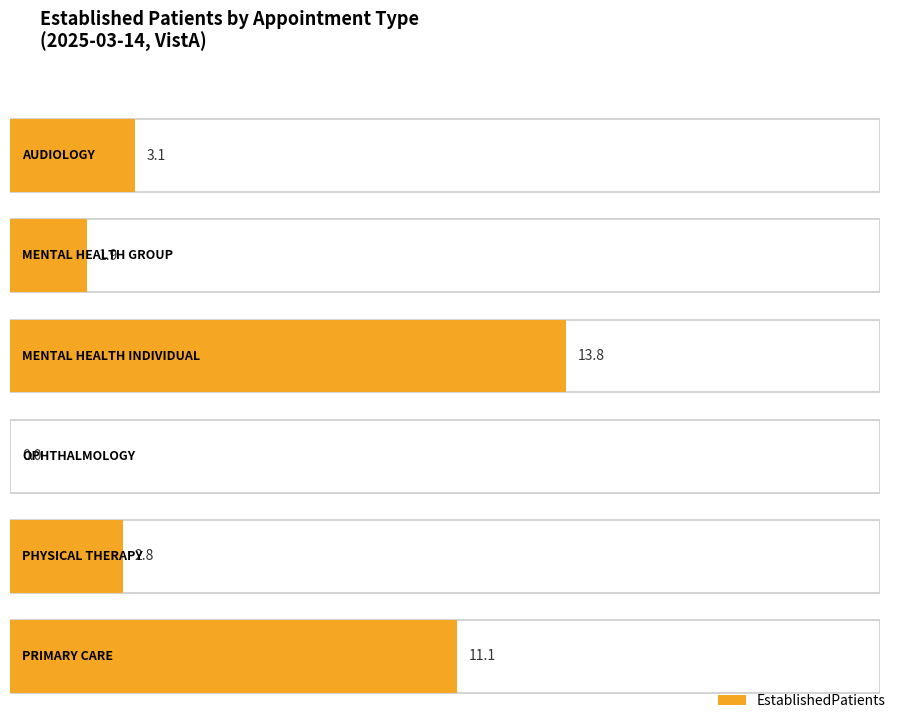

What is the maximum value shown in the chart?

13.8